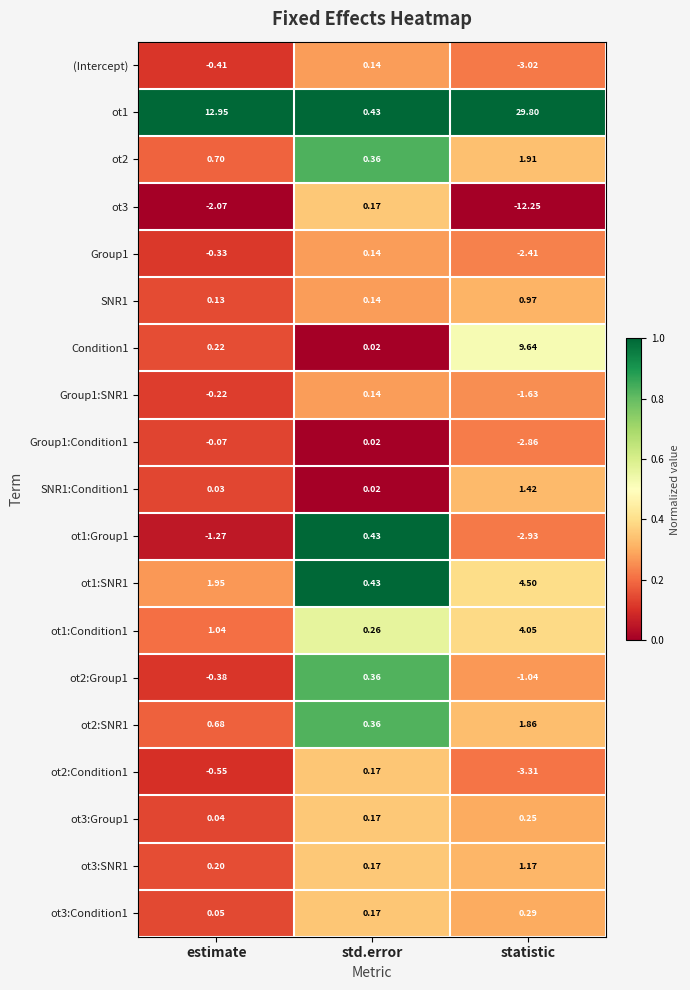

Is the value of SNR1 at estimate greater than the value of ot1 at statistic?

No